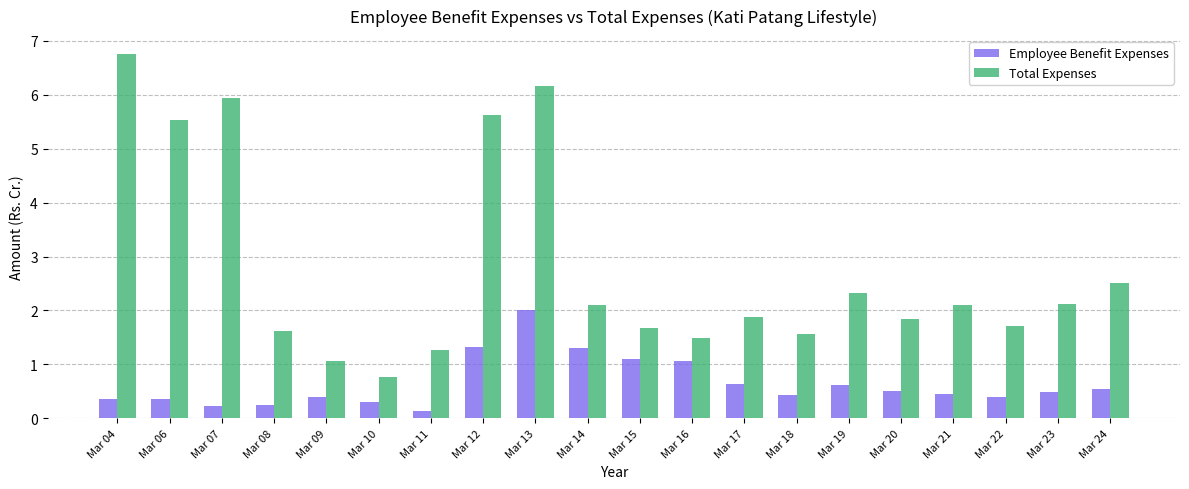

What is the sum of all Employee Benefit Expenses values?

12.9